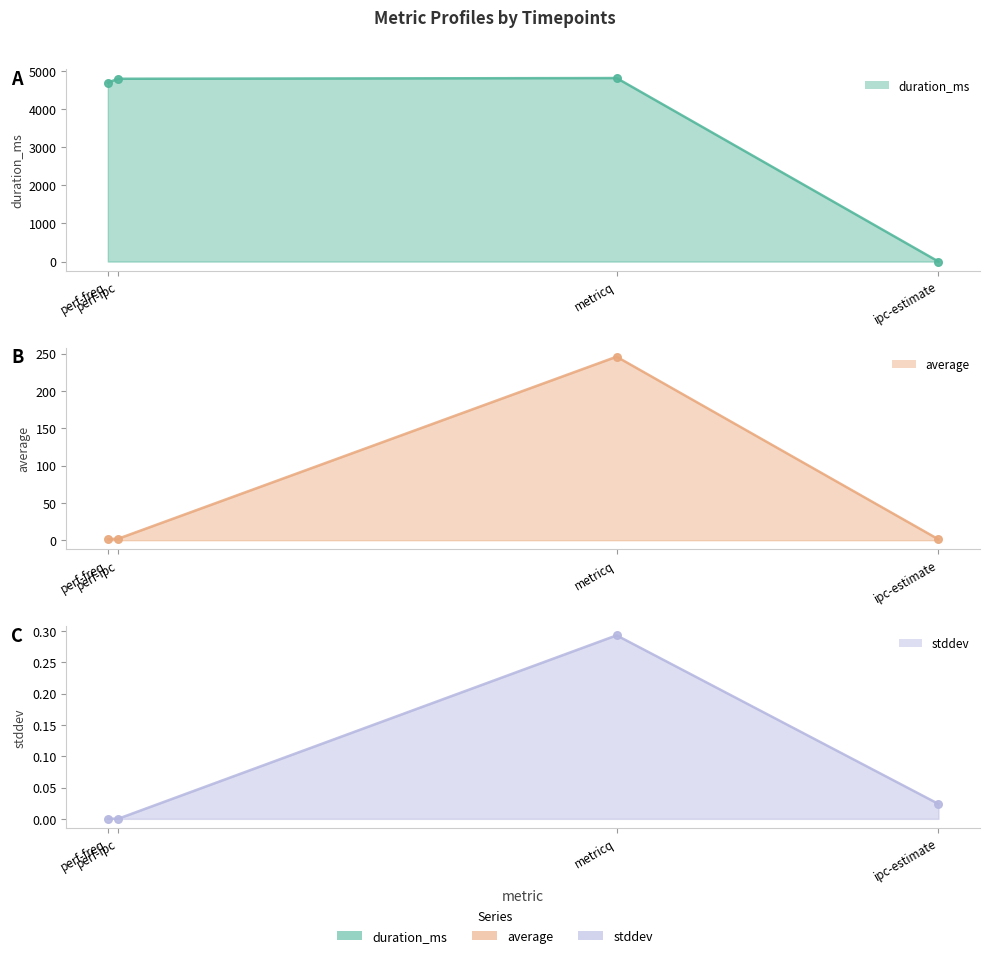

Is the value of duration_ms at metricq greater than the value of stddev at ipc-estimate?

Yes